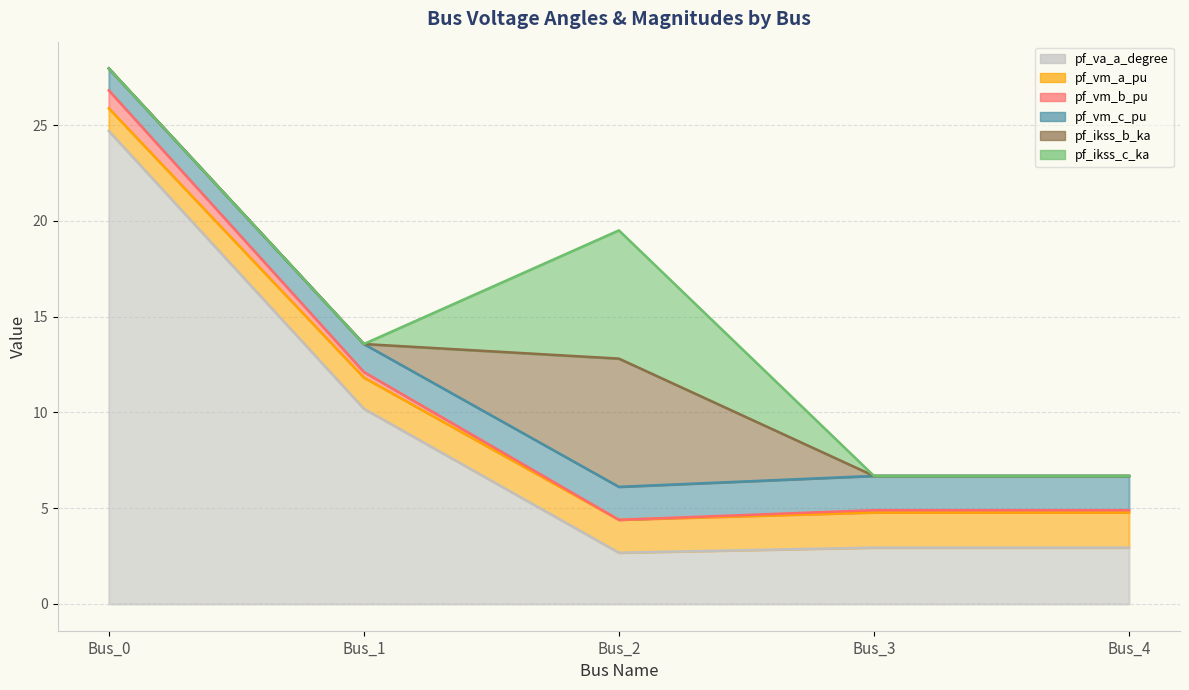

True or false: pf_vm_a_pu and pf_va_a_degree cross at least once.

False